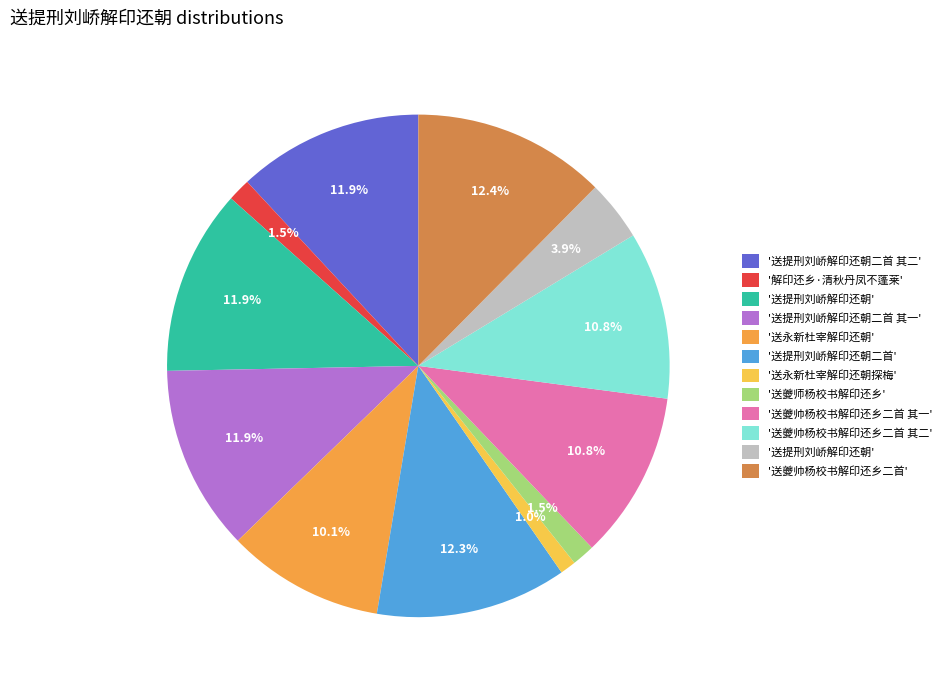

Is there any slice that represents more than half of the pie?

No